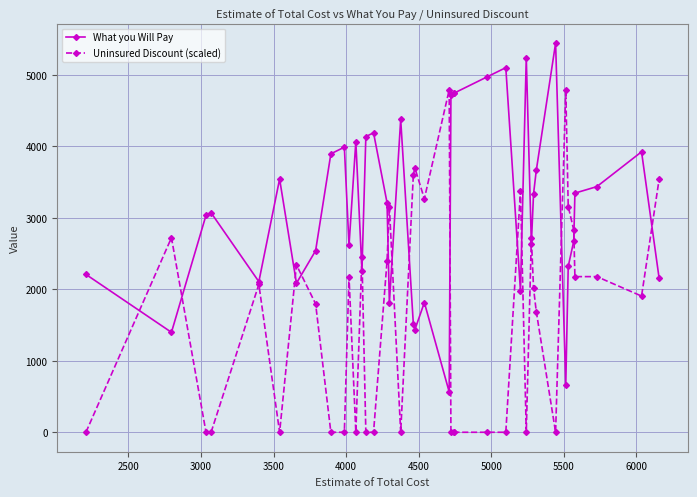

List the series in order of their overall mean, highest first.

What you Will Pay, Uninsured Discount (scaled)